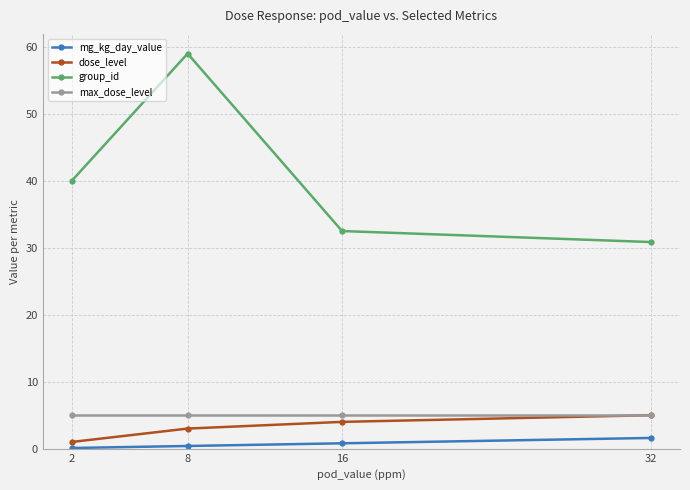

True or false: mg_kg_day_value and max_dose_level intersect in this chart.

False